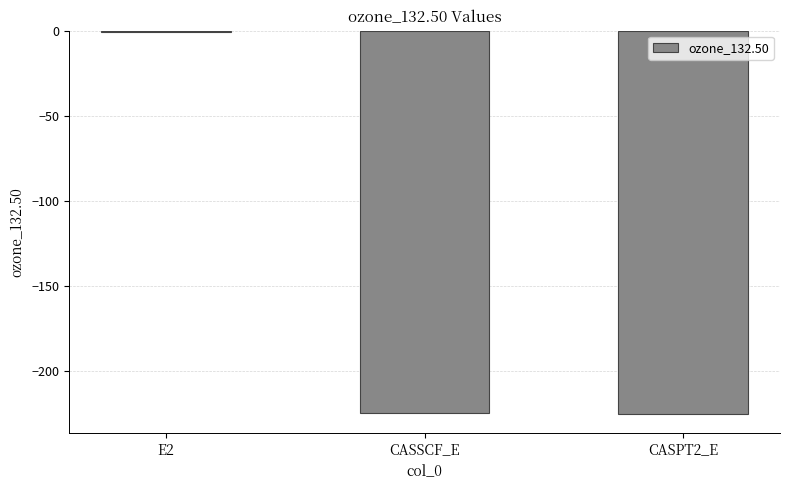

What value does the data have at CASSCF_E?

-224.6